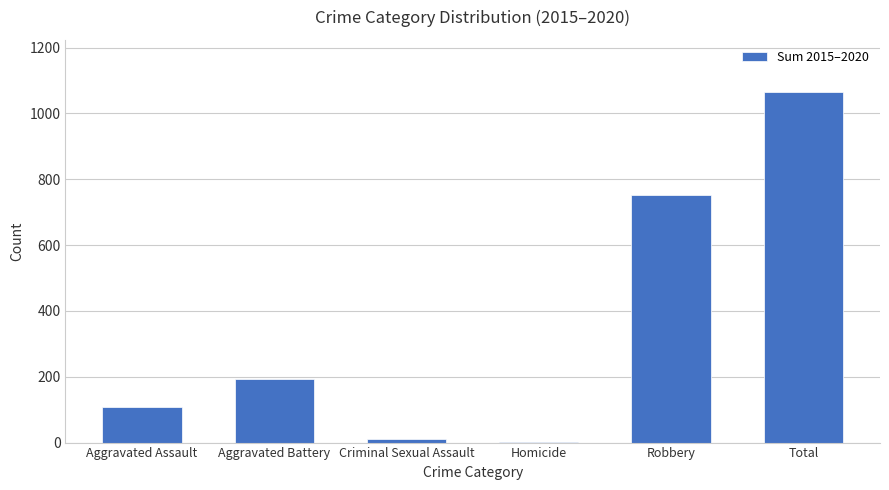

What is the greatest value displayed?

1064